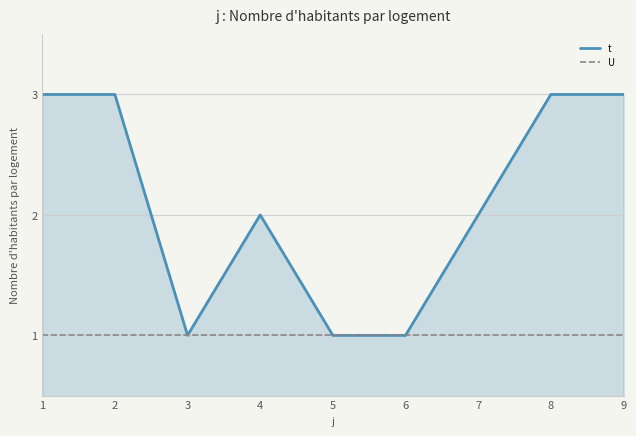

What are all the series names shown in the legend?

t, U